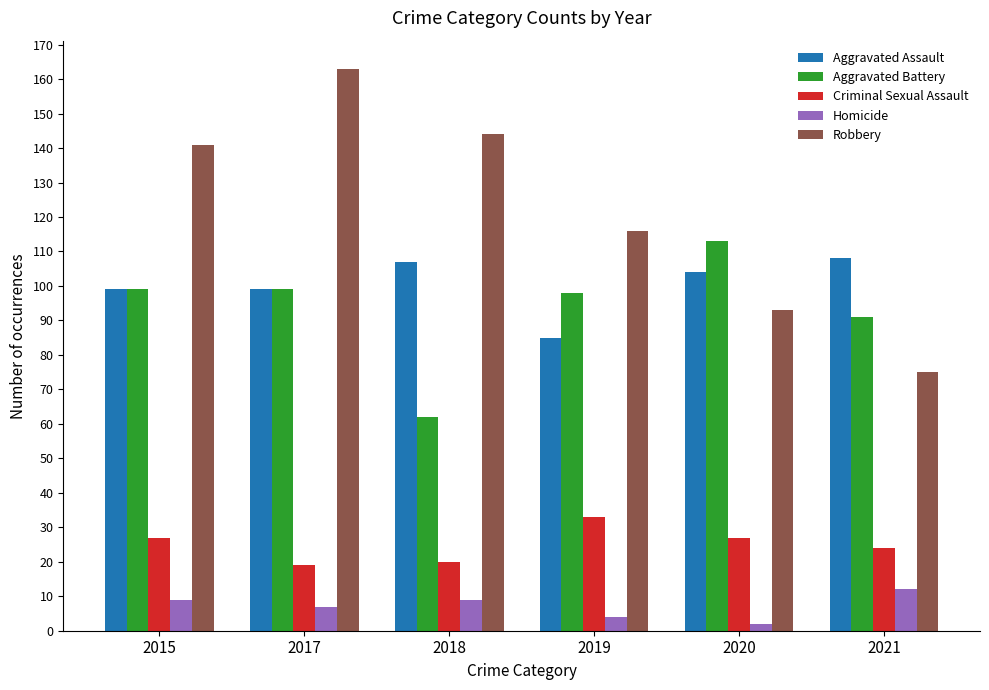

Count the number of categories in the chart.

6